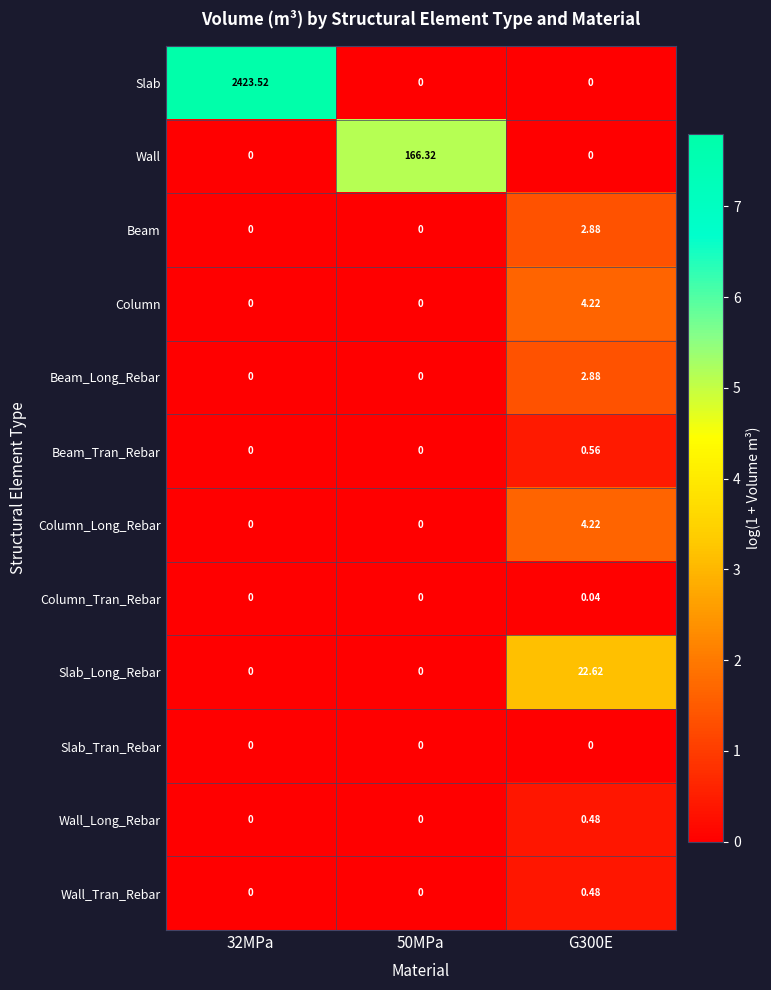

Which series has the widest spread of values?

Slab